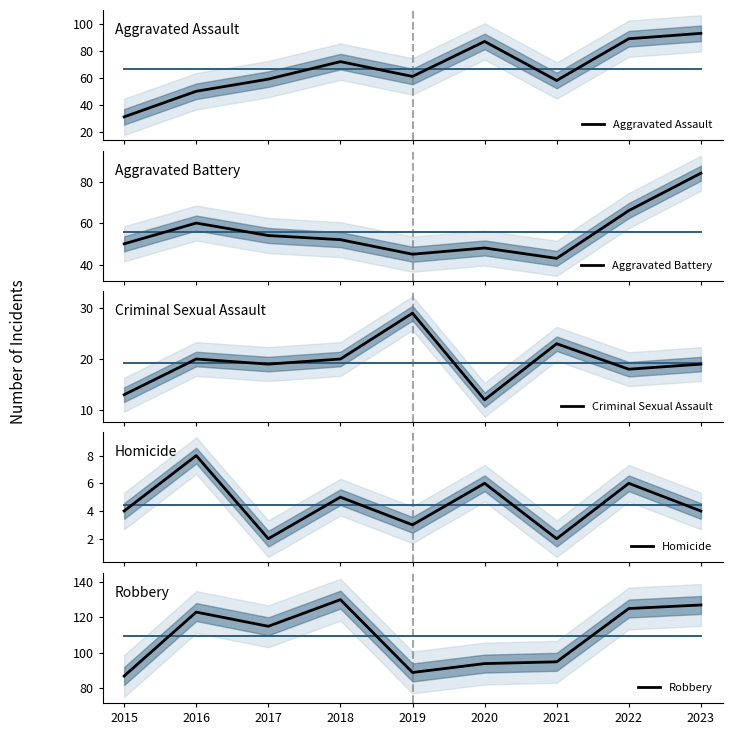

True or false: Robbery has more than 2 points higher than both neighbors.

False